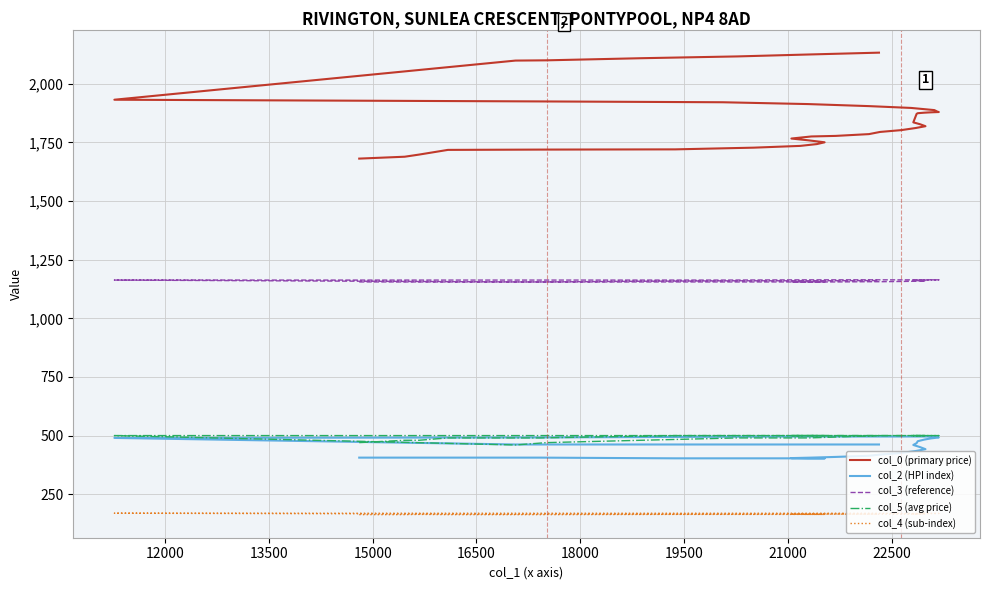

The col_5 (avg price) series shows 127.4 at 11. True or false?

False